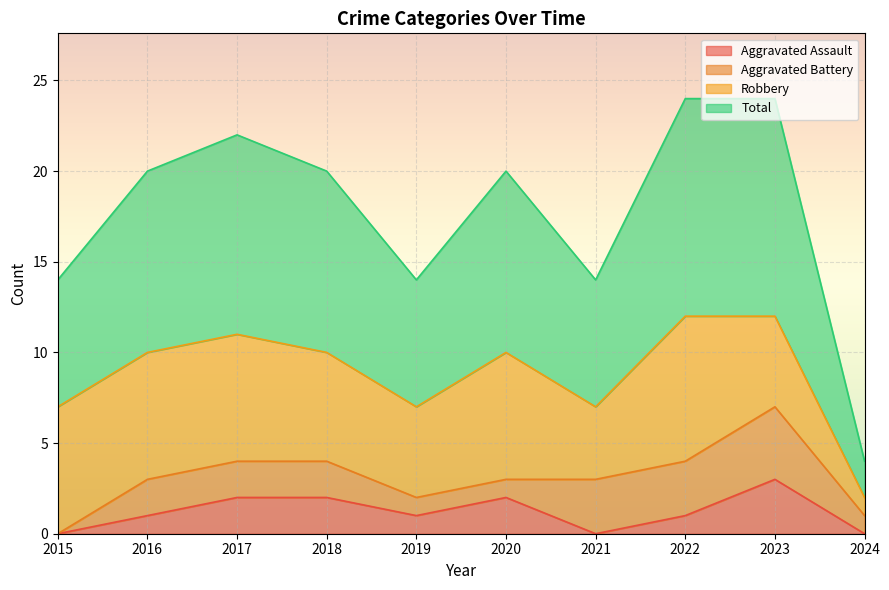

The Total series shows 3 at 2024. True or false?

False